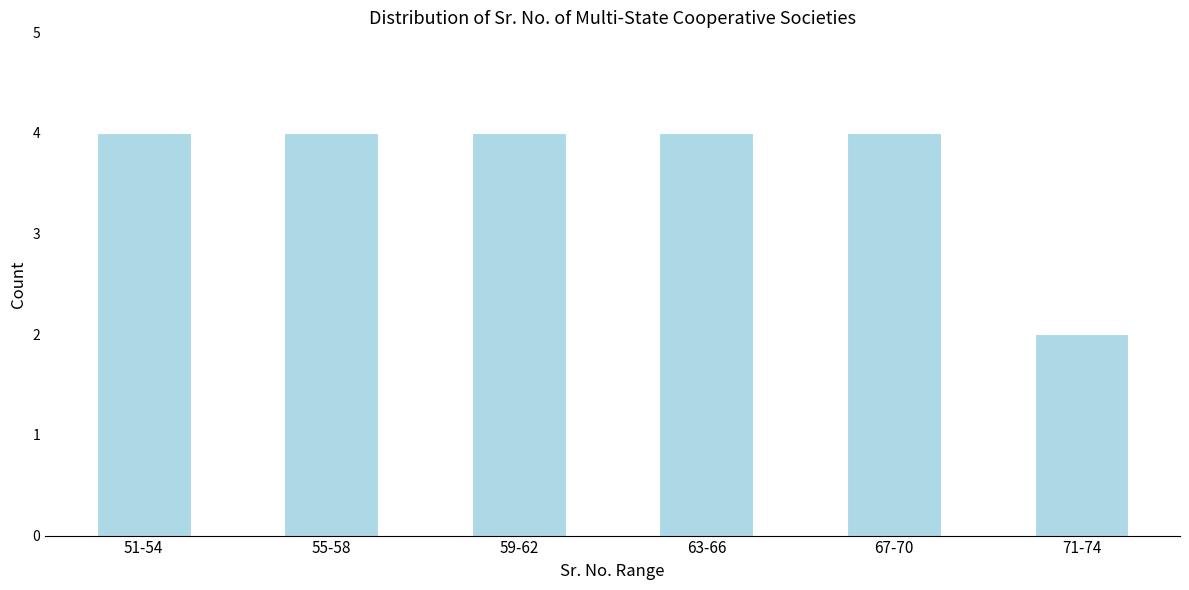

Reading right to left, extract all data points from this chart.

71-74=2	67-70=4	63-66=4	59-62=4	55-58=4	51-54=4